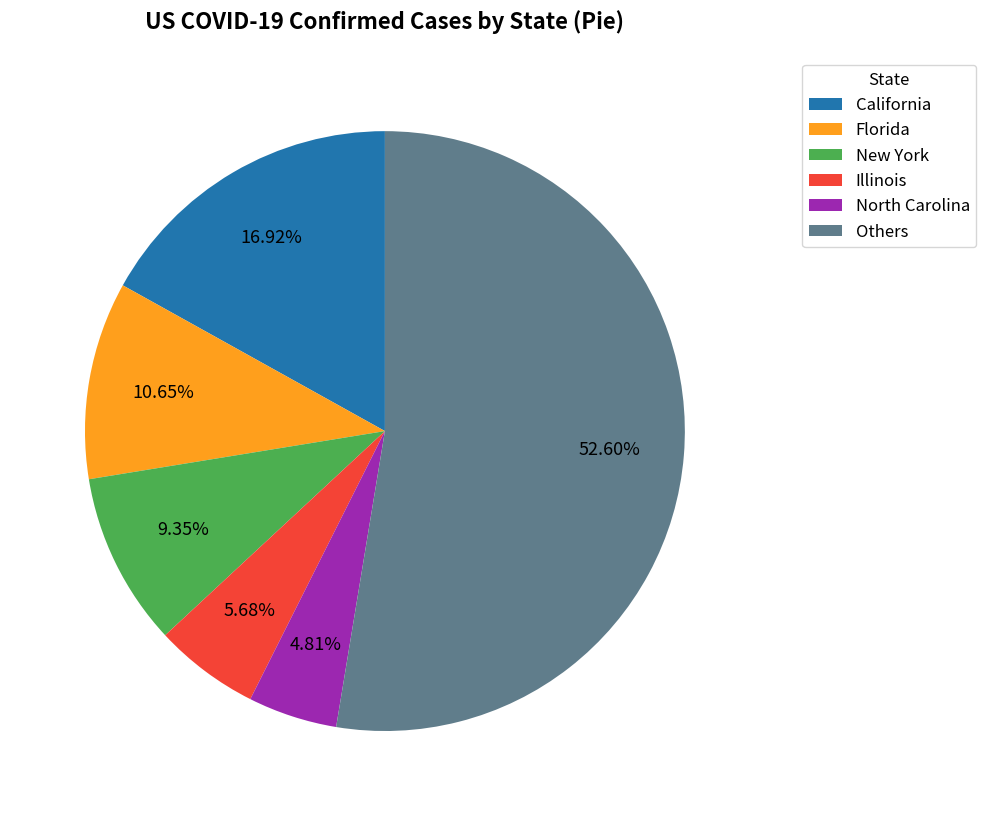

Which slice is the largest?

Others